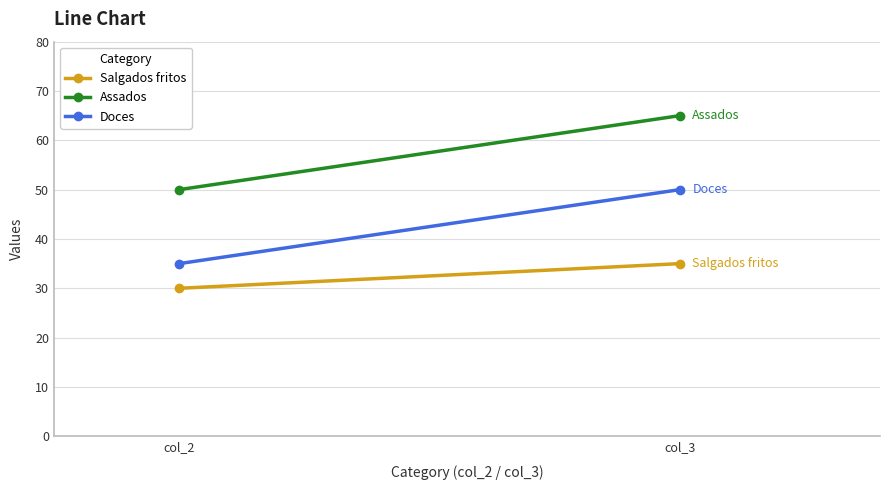

How many lines are shown in the chart?

3